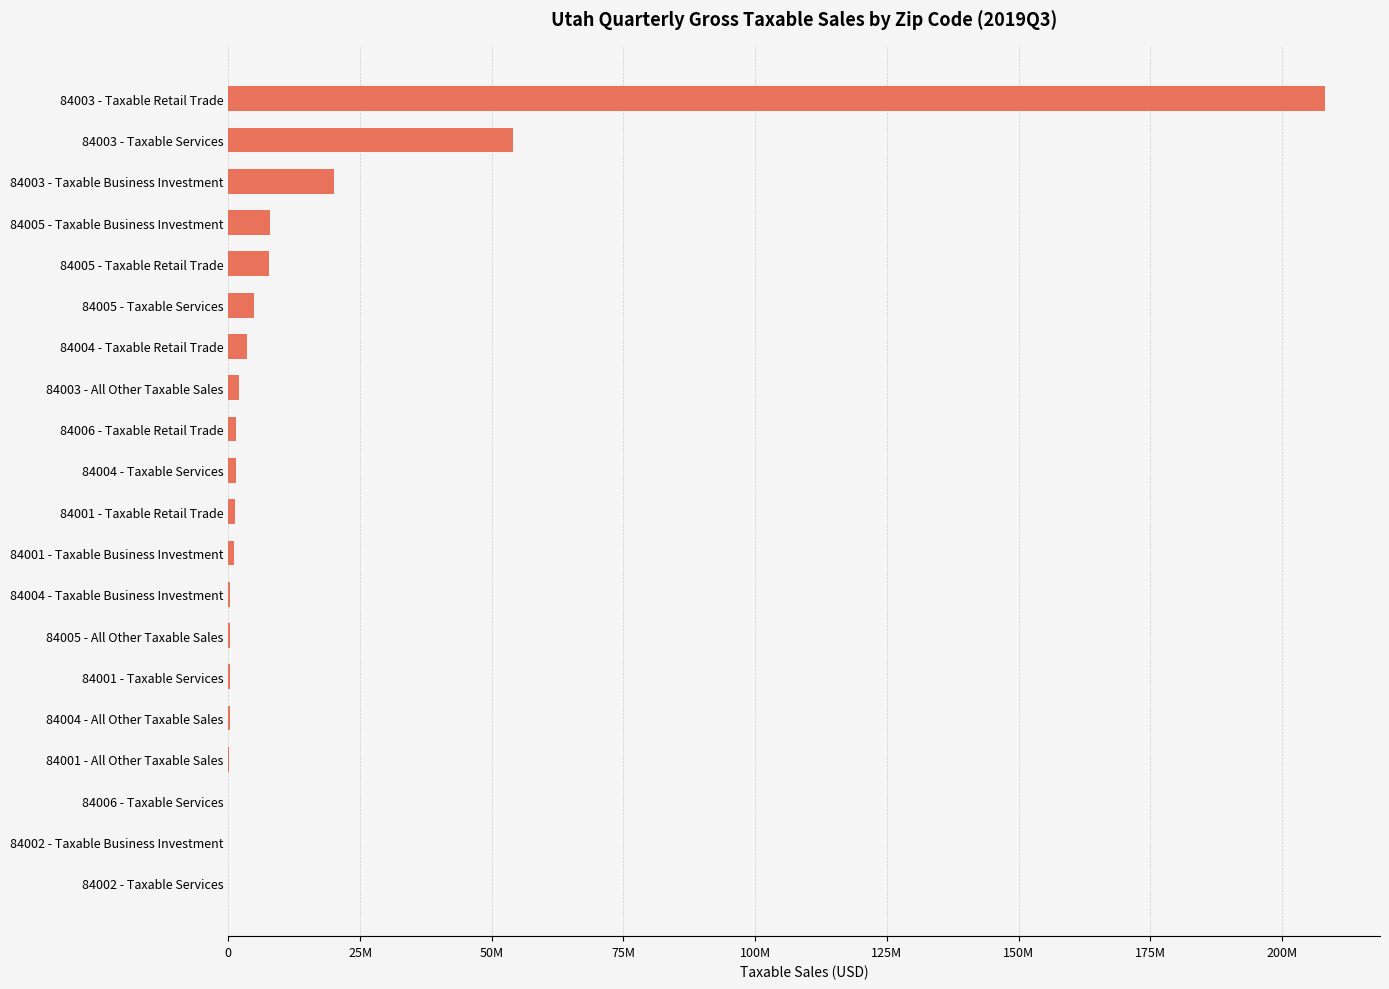

Are the bars horizontal?

Yes